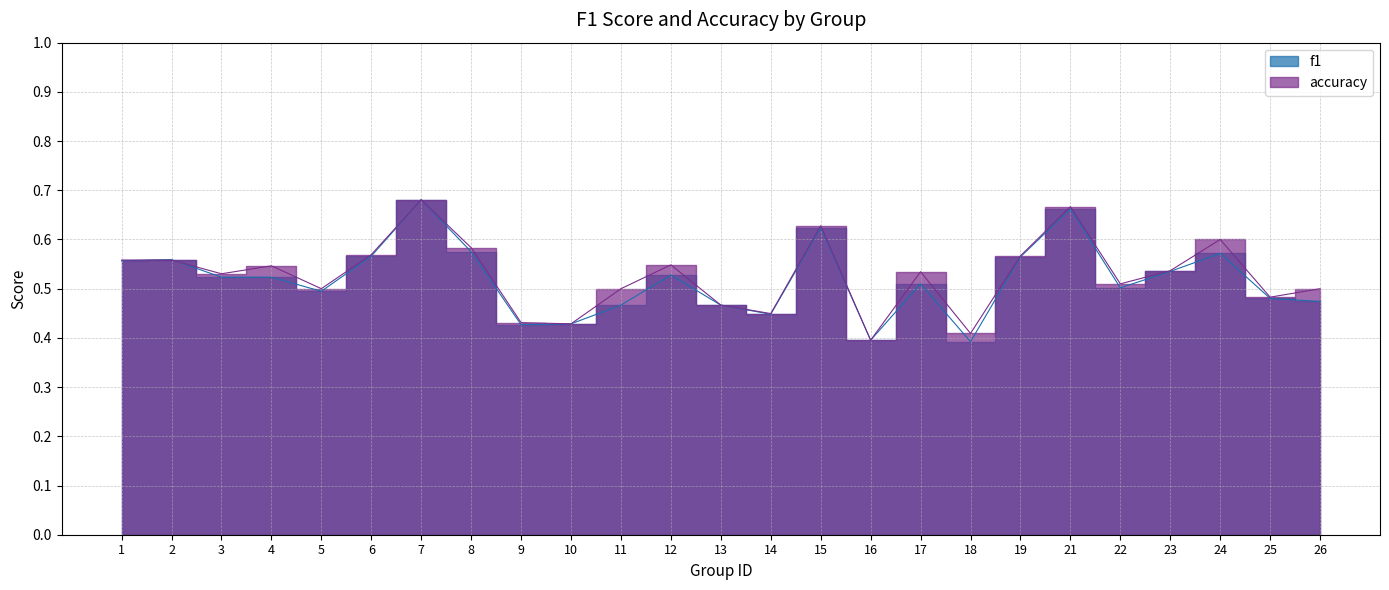

What is the average value of the f1 series?

0.5